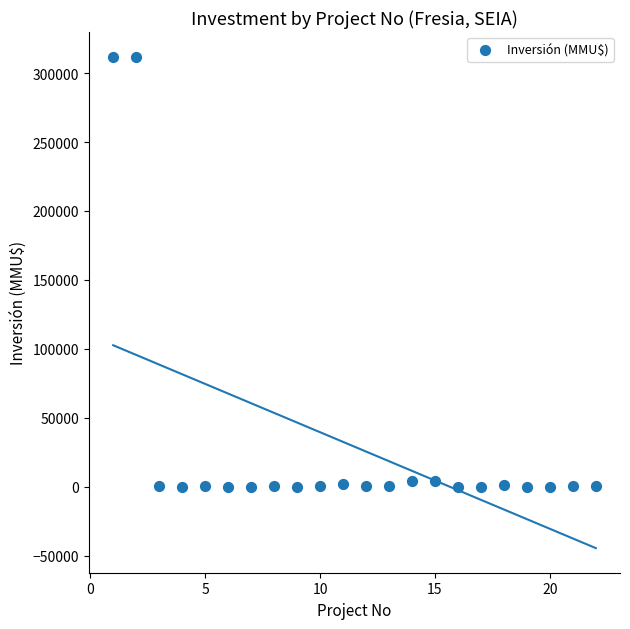

What is the range of Y values (max minus min)?

312000